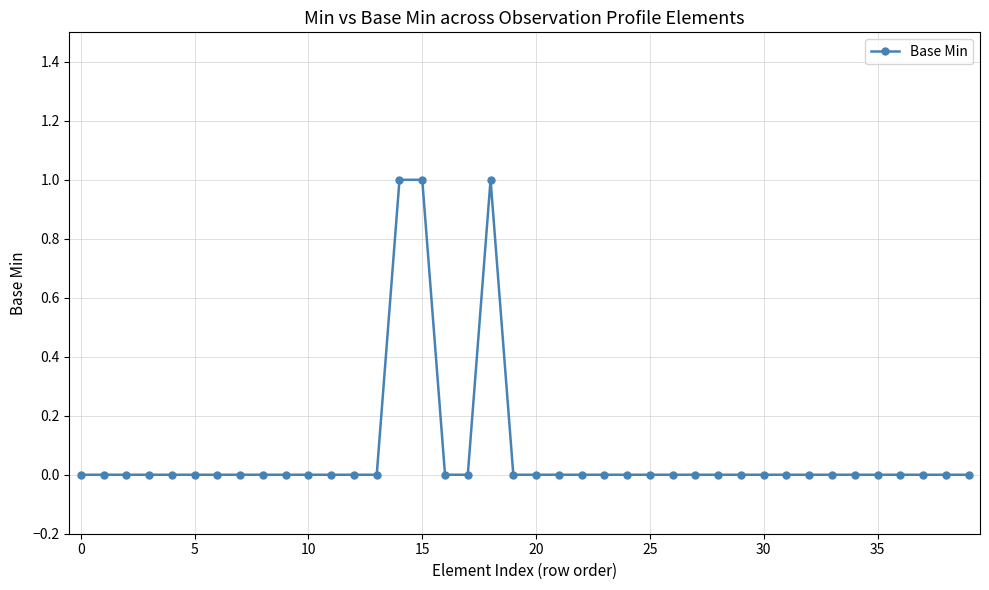

What is the sum of all values?

3